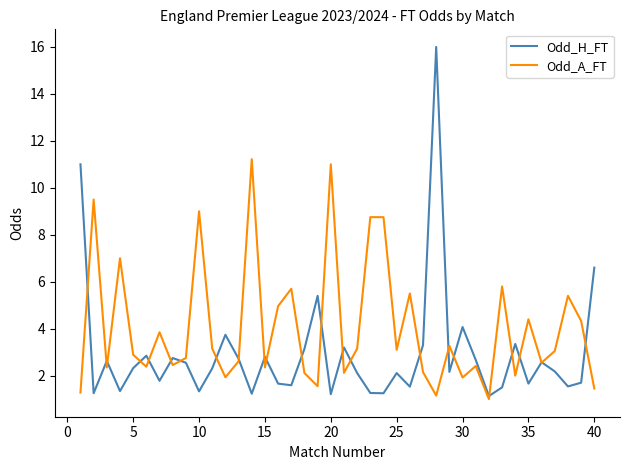

List the series in order of their overall mean, highest first.

Odd_A_FT, Odd_H_FT